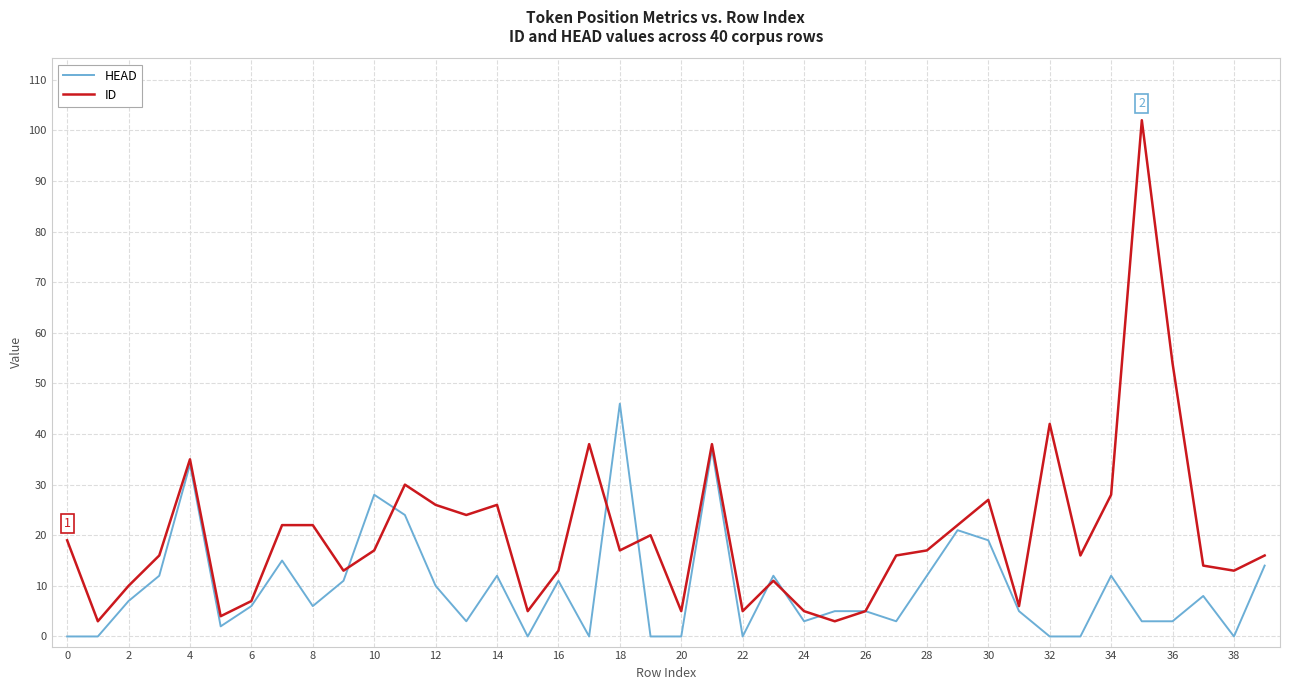

List the series in order of their overall mean, lowest first.

HEAD, ID